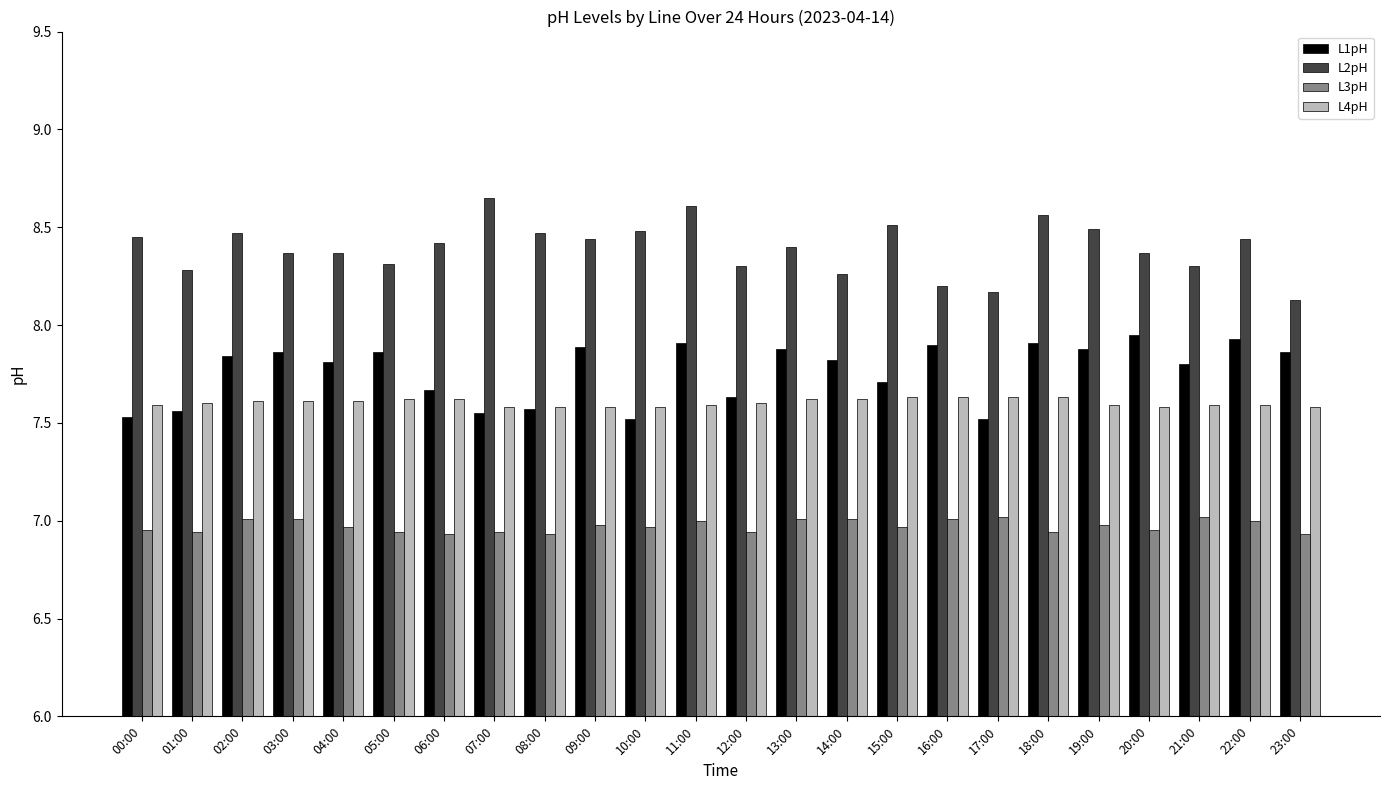

Count the L1pH values in the range 7 to 8.

24